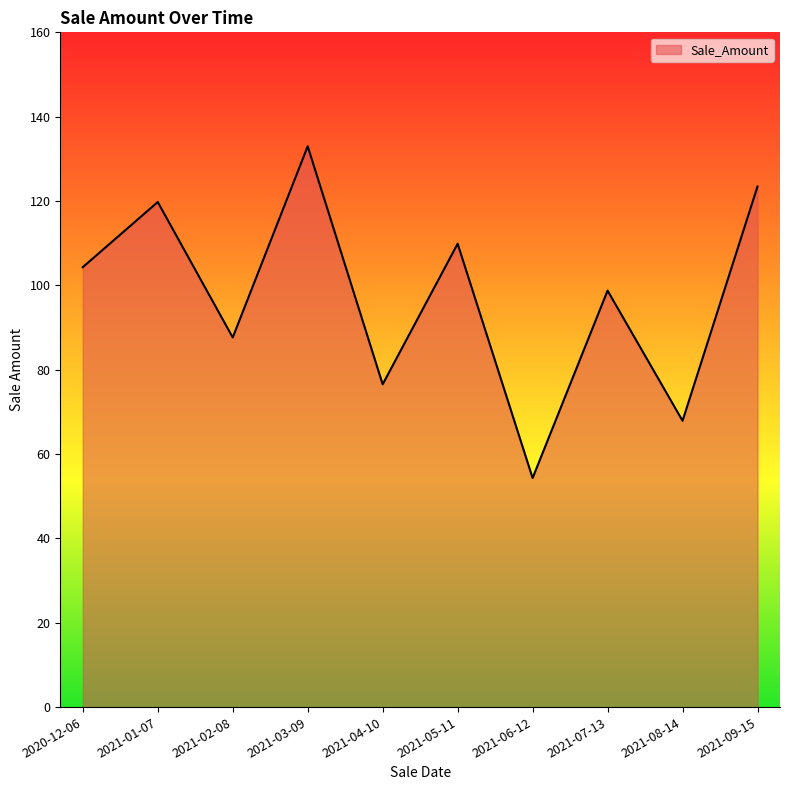

What position from the right is 2021-04-10?

6